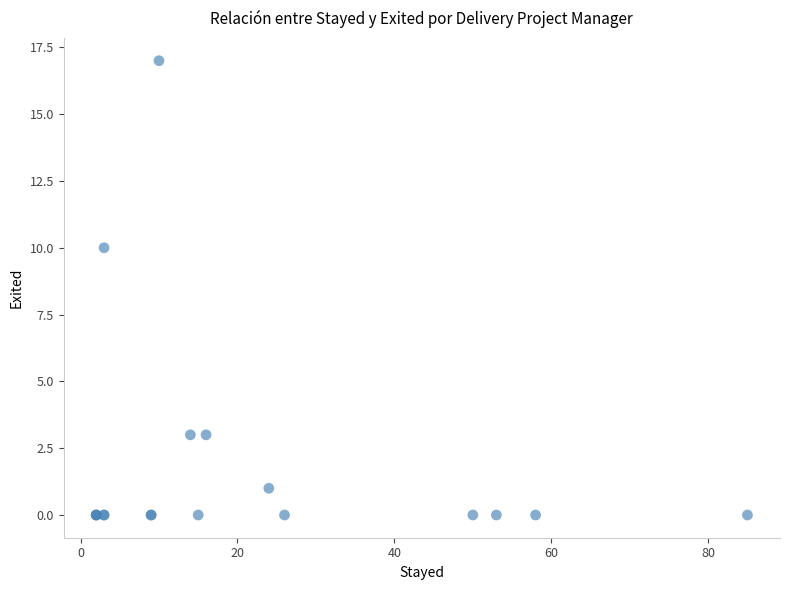

What Y value in the scatter plot is closest to 8?

10